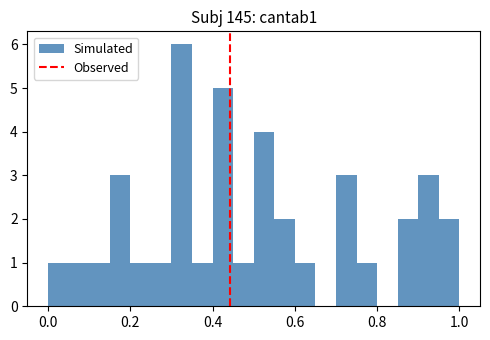

Read against the x-axis, roughly where is the centre of the tallest bar?

0.32